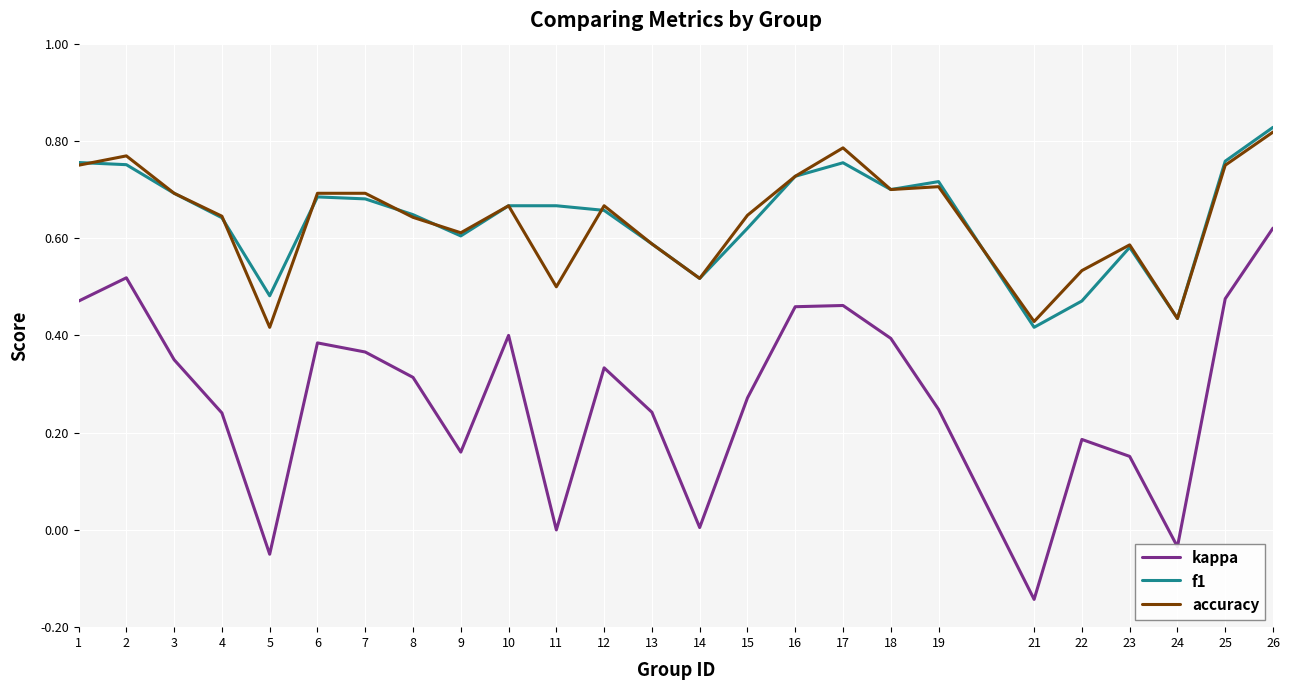

At which category is the sum across all series the highest?

26